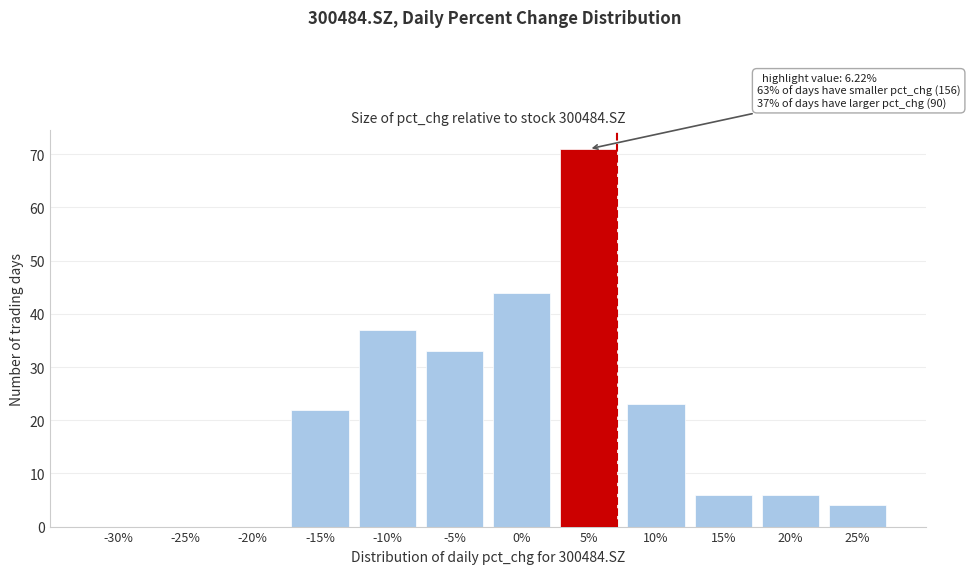

Reading left to right, transcribe all the data shown in this chart.

-30%=0	-25%=0	-20%=0	-15%=22	-10%=37	-5%=33	0%=44	5%=71	10%=23	15%=6	20%=6	25%=4